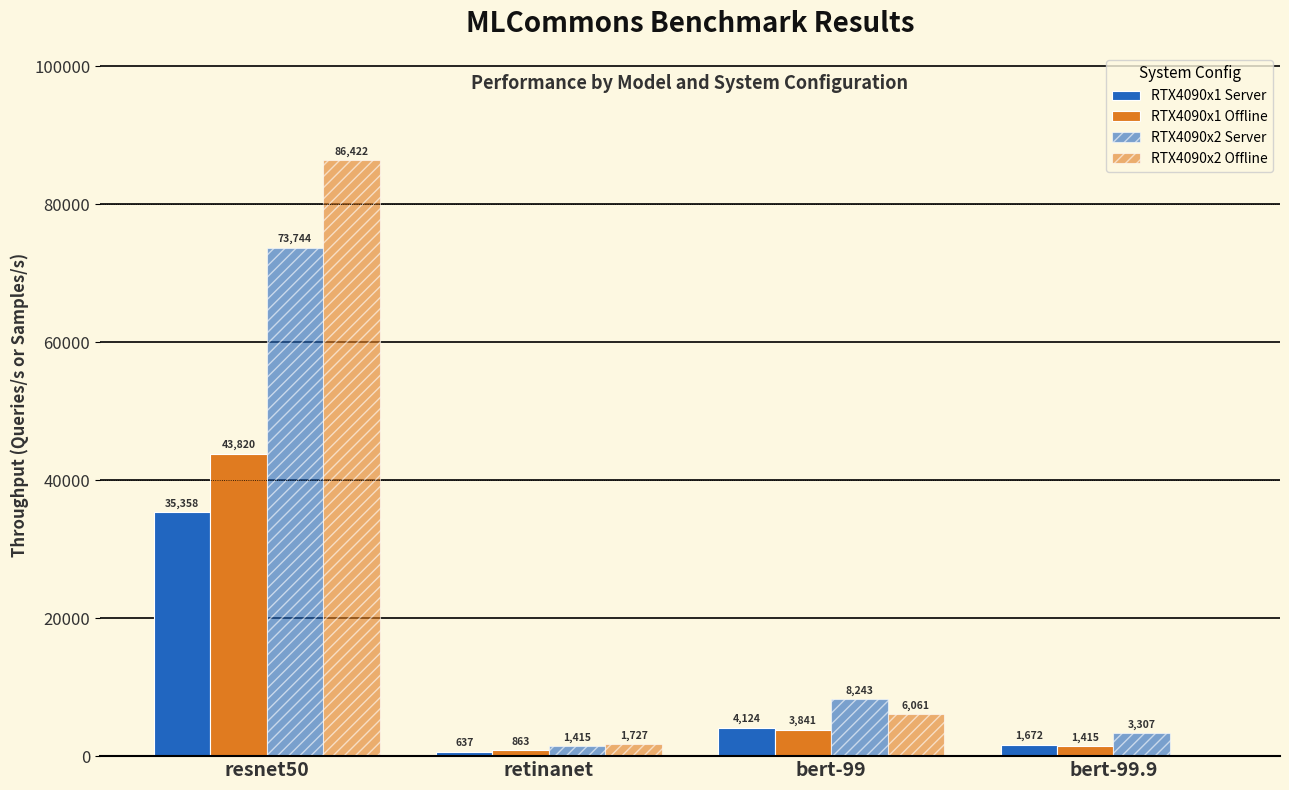

What is the difference between the RTX4090x1 Server values at resnet50 and bert-99?

31234.2